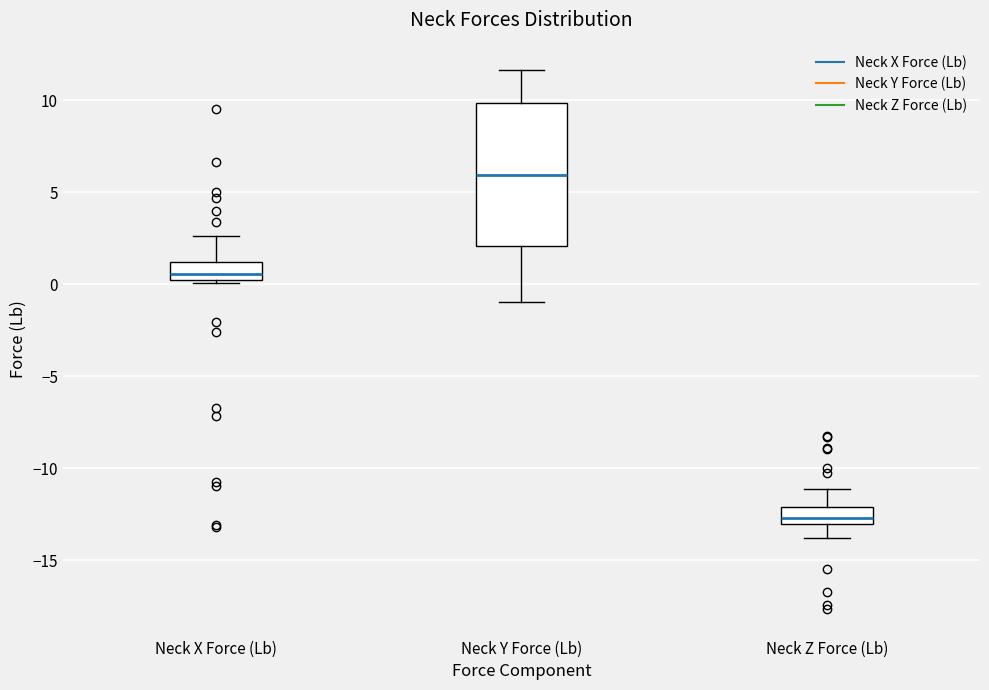

Which box has the lowest median line?

Neck Z Force (Lb)